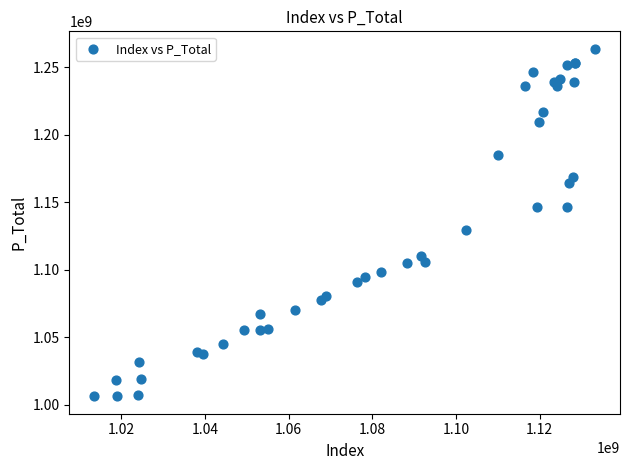

What Y value in the scatter plot is closest to 1134954588?

1129397414